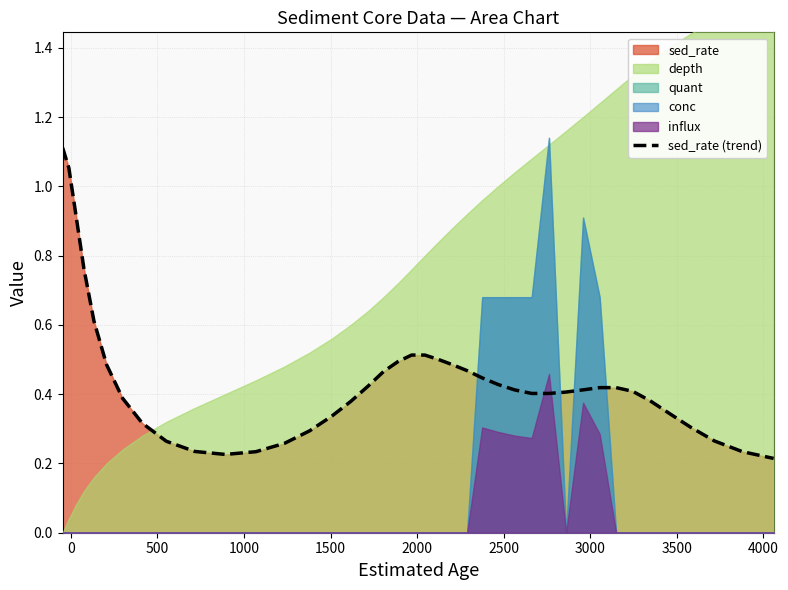

Count the number of categories in the chart.

40